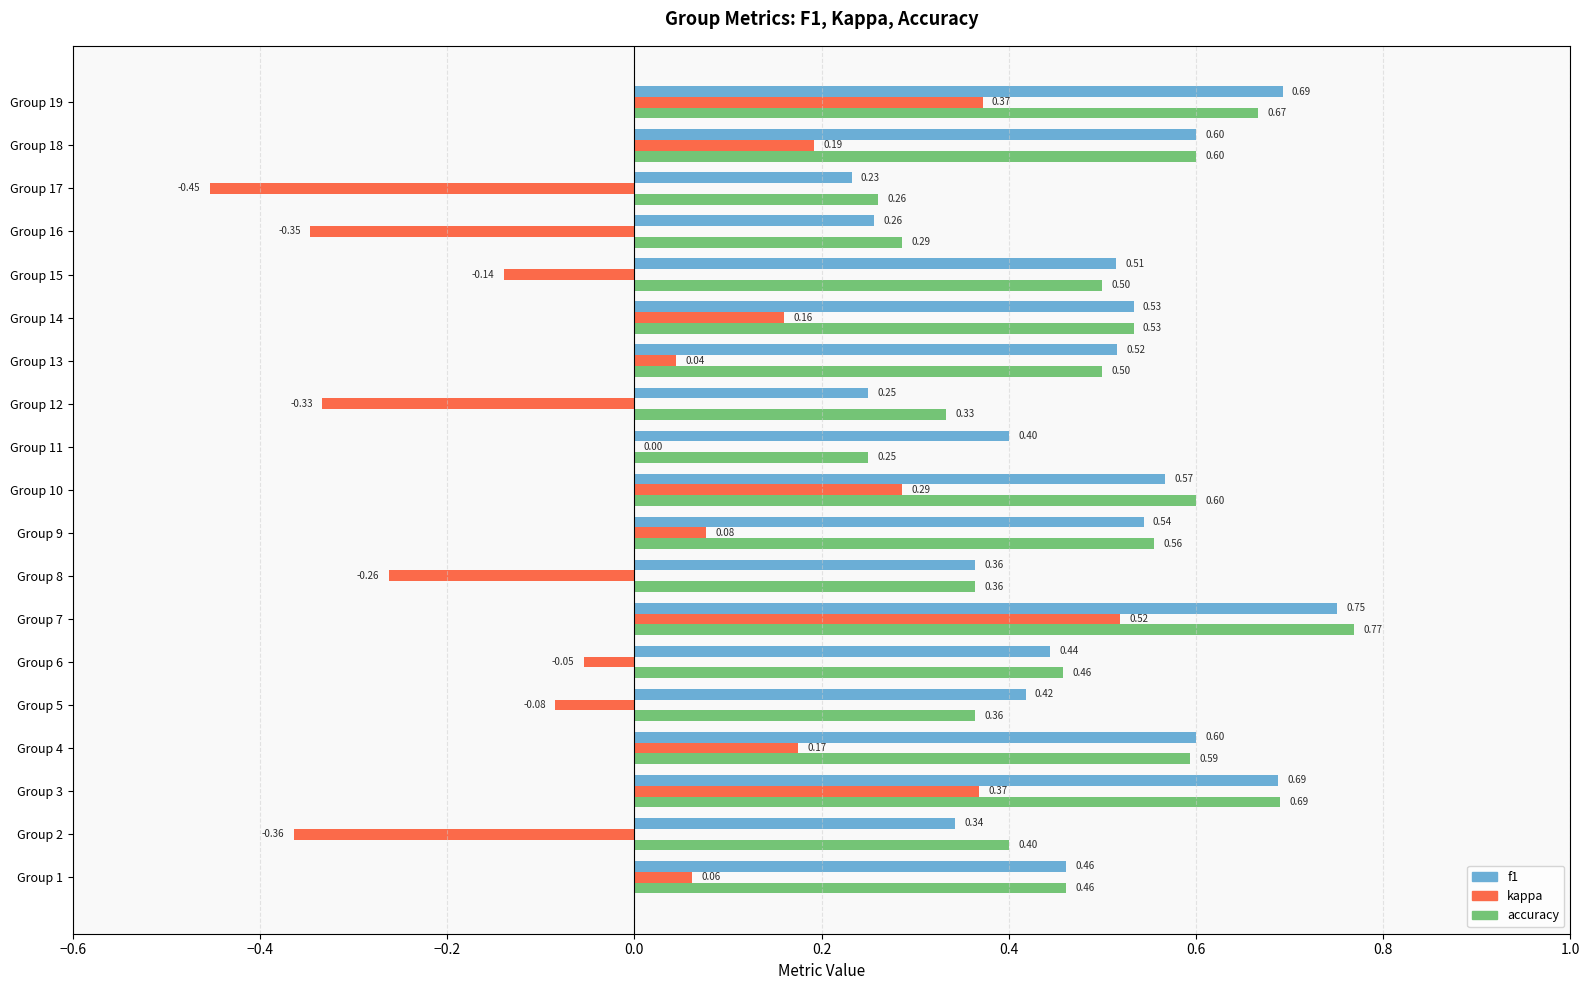

What is the sum of the accuracy values at Group 12 and Group 10?

0.9